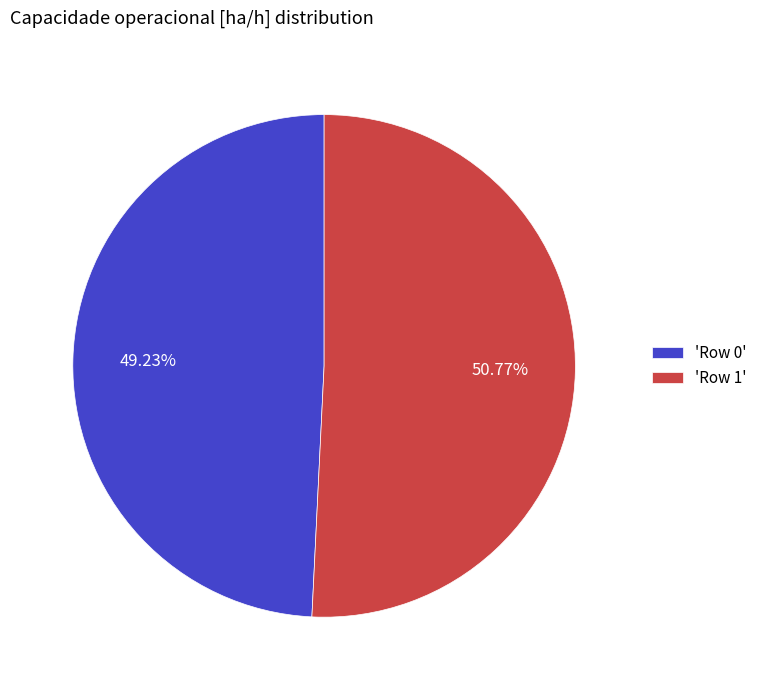

Between 'Row 0' and 'Row 1', which is larger?

'Row 1'